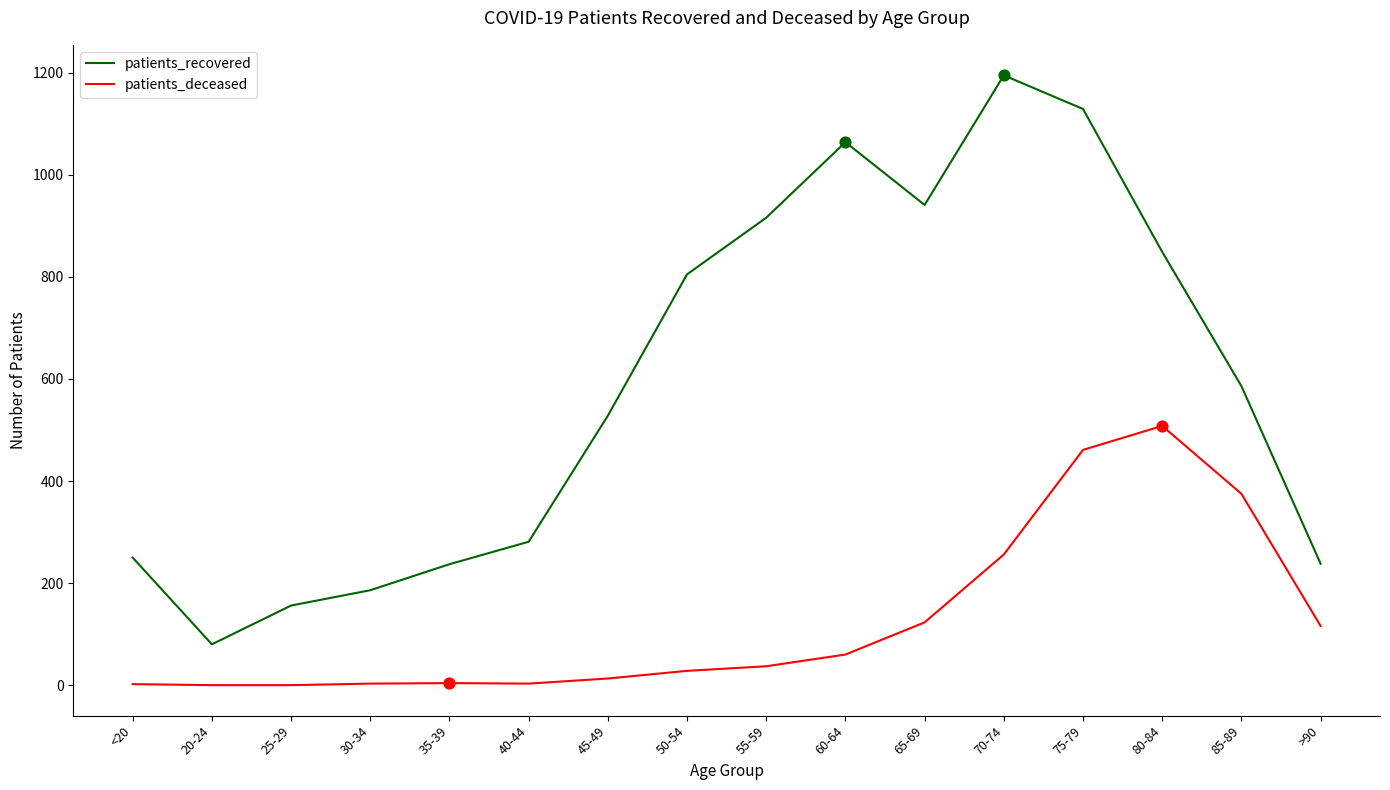

At how many categories does at least one series exceed 89?

15